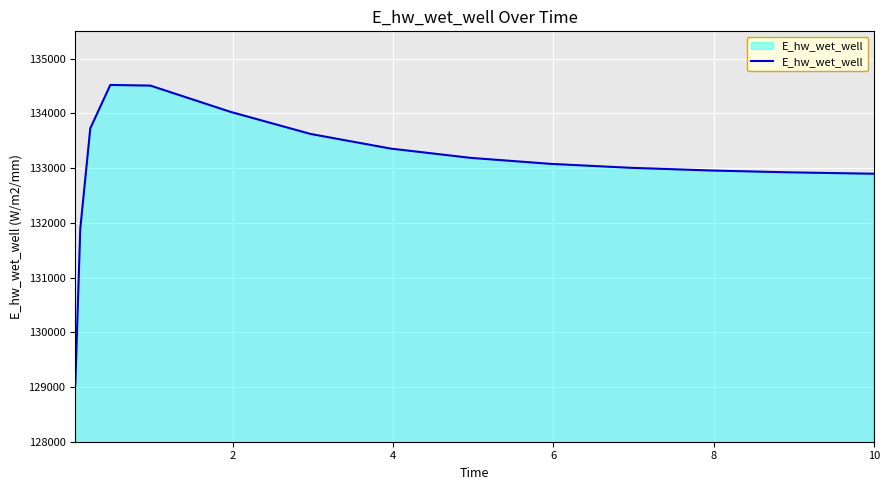

What is the difference between the maximum and minimum values?

5490.0